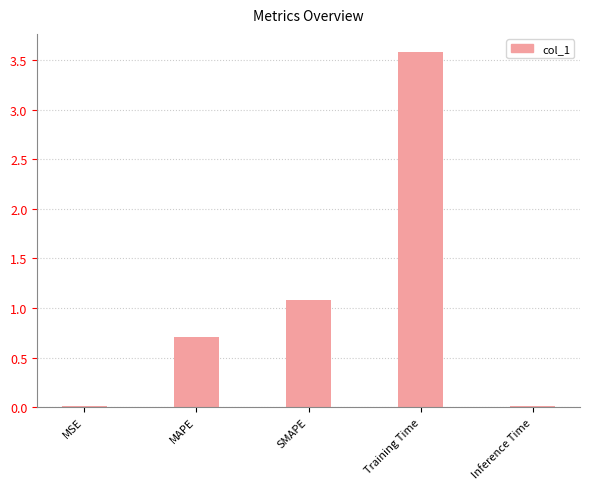

What is the difference between the second highest and minimum values?

1.1